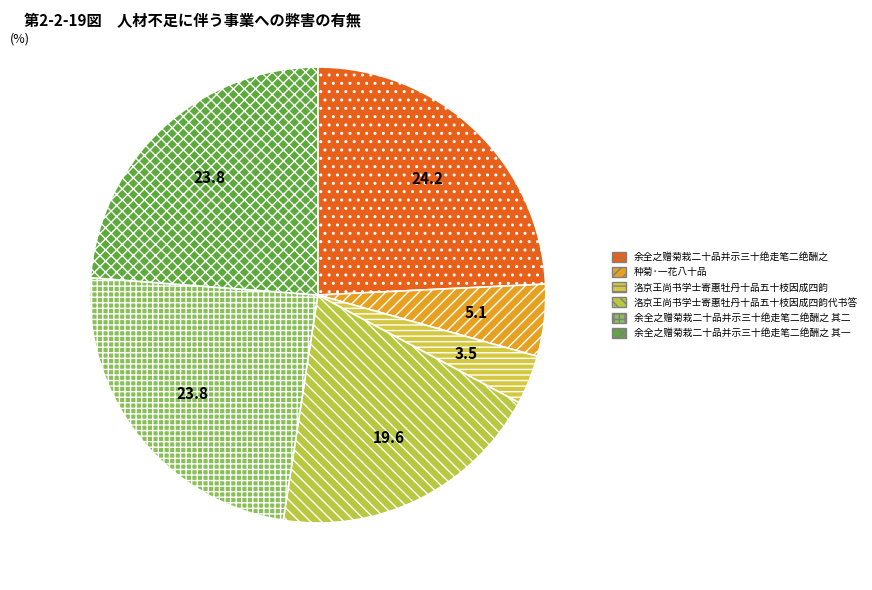

True or false: 洛京王尚书学士寄惠牡丹十品五十枝因成四韵 accounts for 17% of the total.

False